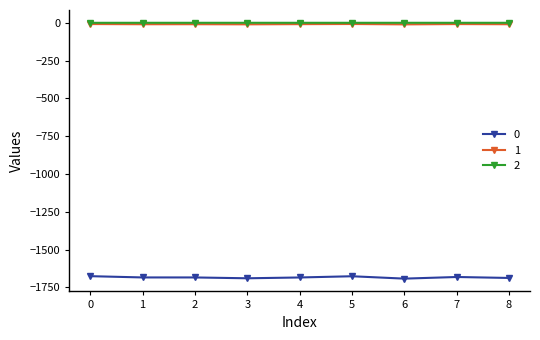

What is the difference between the 0 values at 3 and 5?

13.4